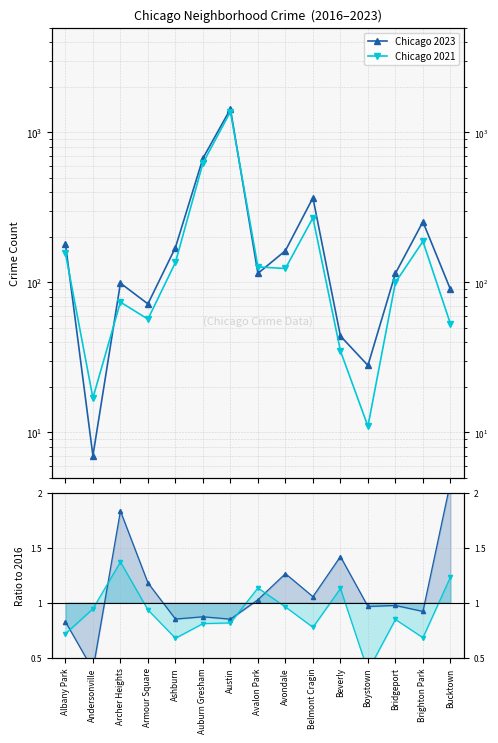

What is the smallest value displayed?

7